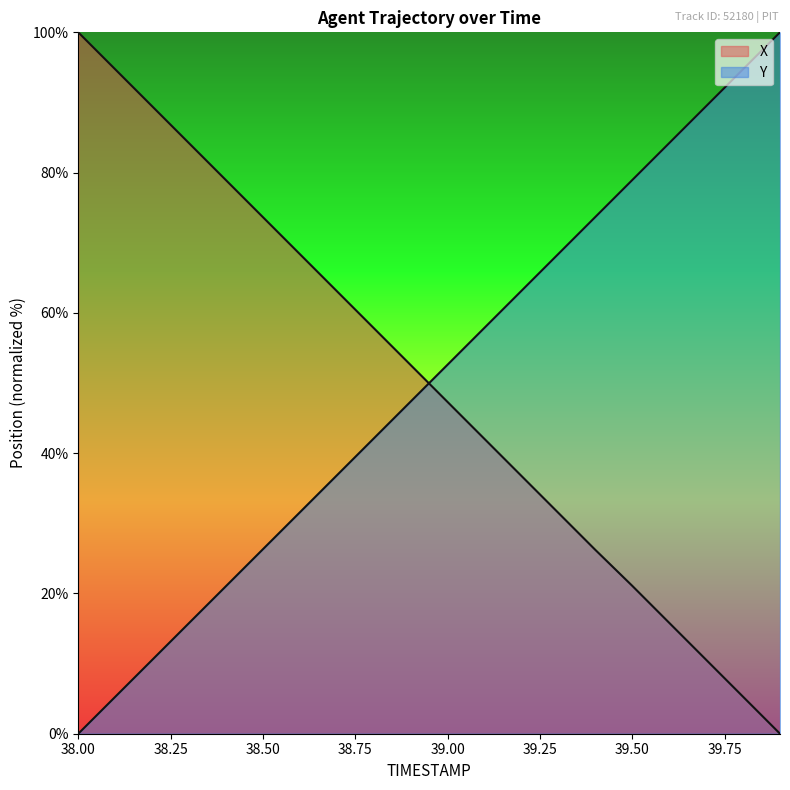

At which category does the chart reach its minimum across all series?

39.9